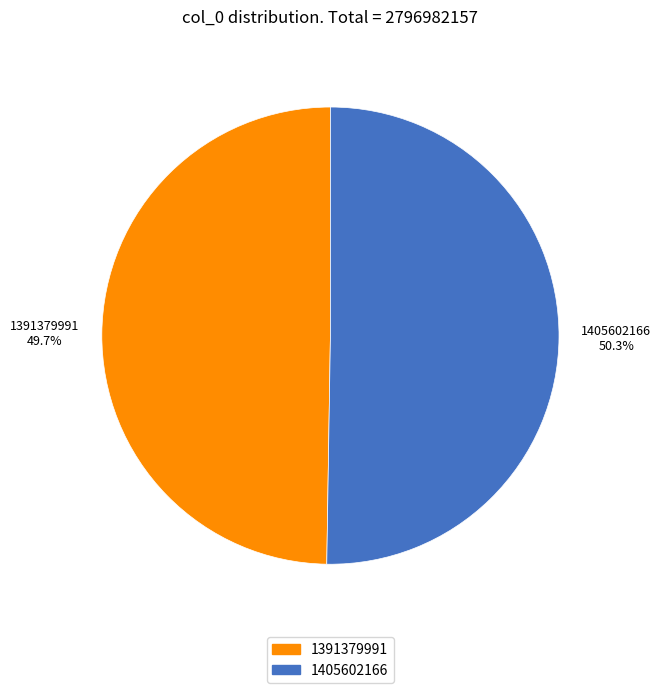

Is 1405602166 the majority of the pie?

Yes